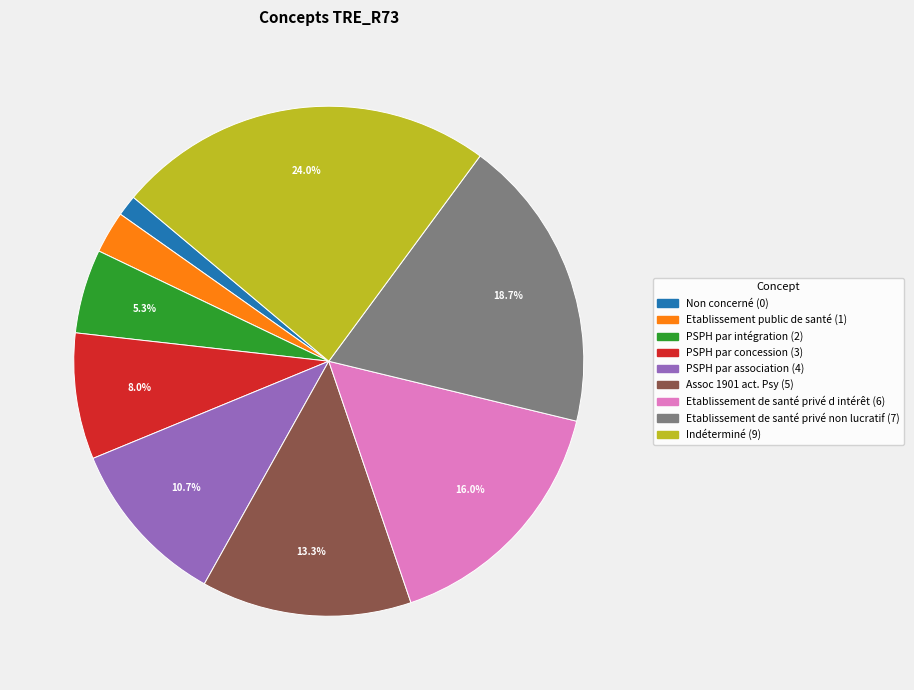

How many slices are in this pie chart?

9